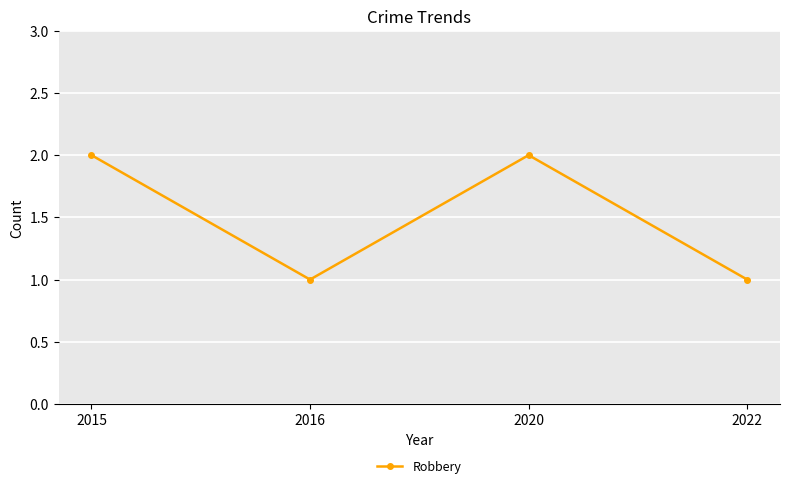

How many data points are less than 2?

2